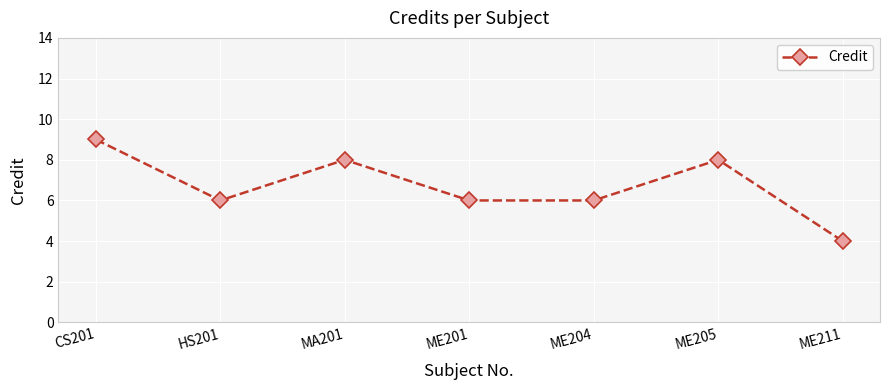

Reading right to left, transcribe all the data shown in this chart.

ME211=4	ME205=8	ME204=6	ME201=6	MA201=8	HS201=6	CS201=9